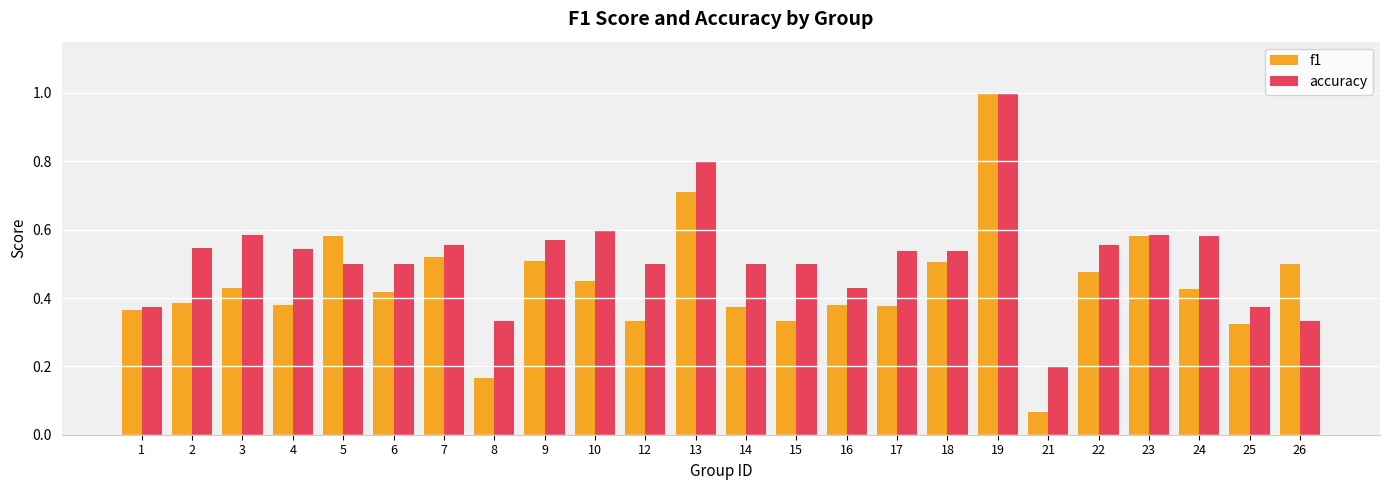

How many bars are there in each group?

2